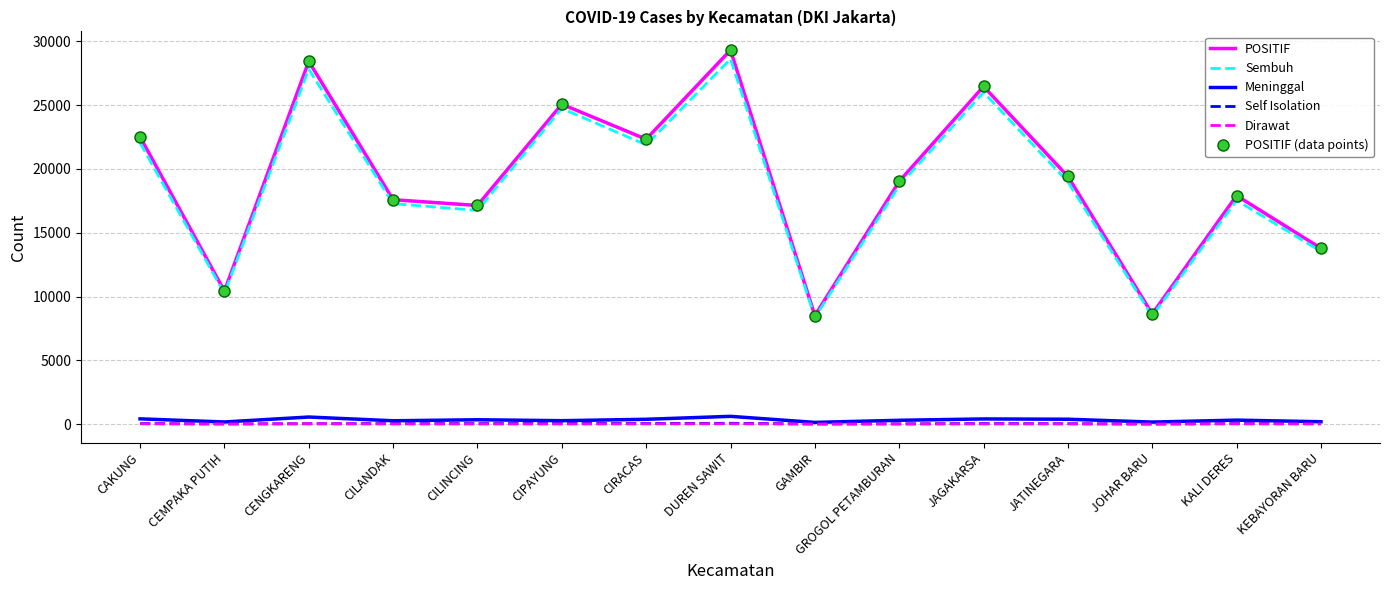

Which label corresponds to the smallest value in the chart?

GAMBIR